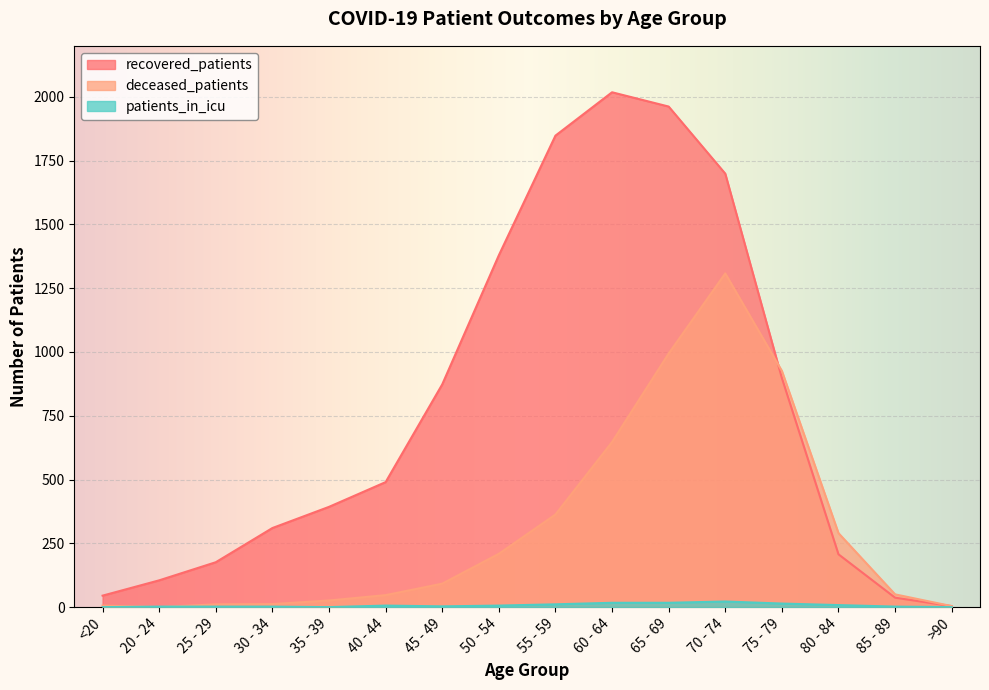

What is the approximate value of recovered_patients at 55 - 59?

1848